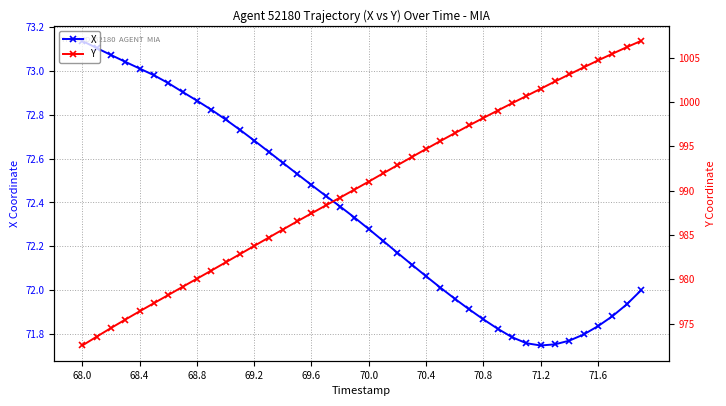

Which category has the highest value in the X series?

68.0